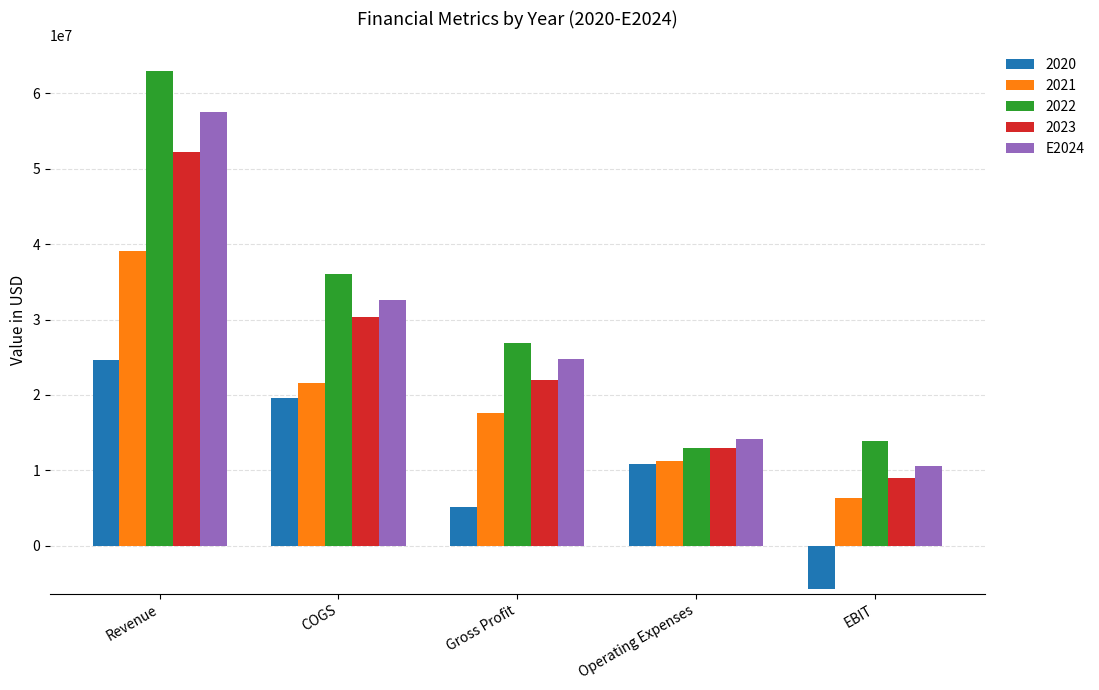

Where is 2022 nearest to the value 37928000?

COGS